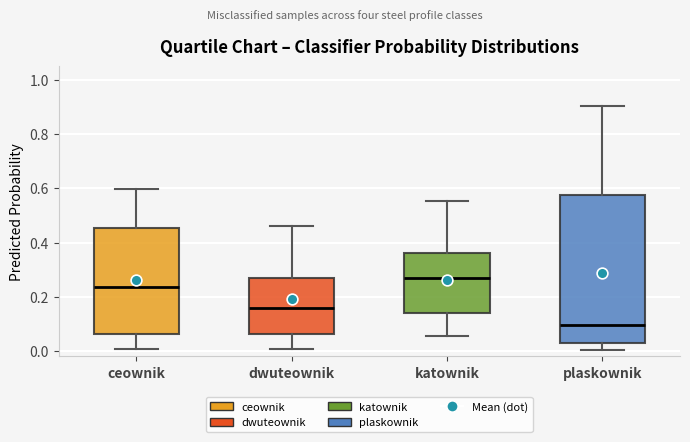

Which box has the highest median line?

katownik